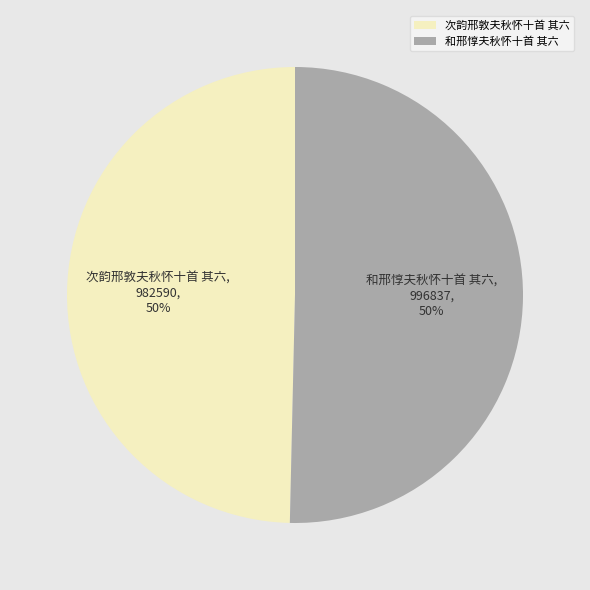

To the nearest percent, what portion does 和邢惇夫秋怀十首 其六 represent?

50%